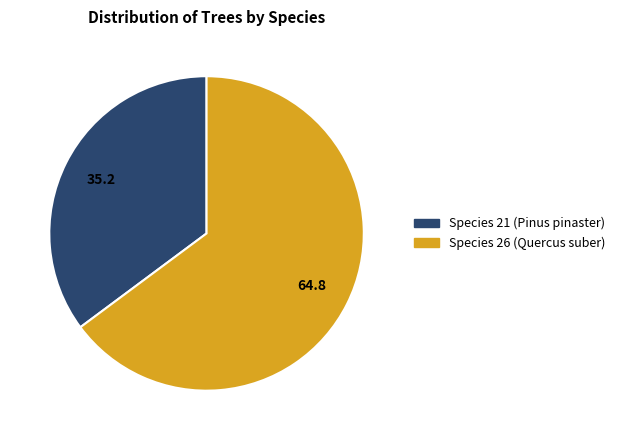

Is there any slice that represents more than half of the pie?

Yes